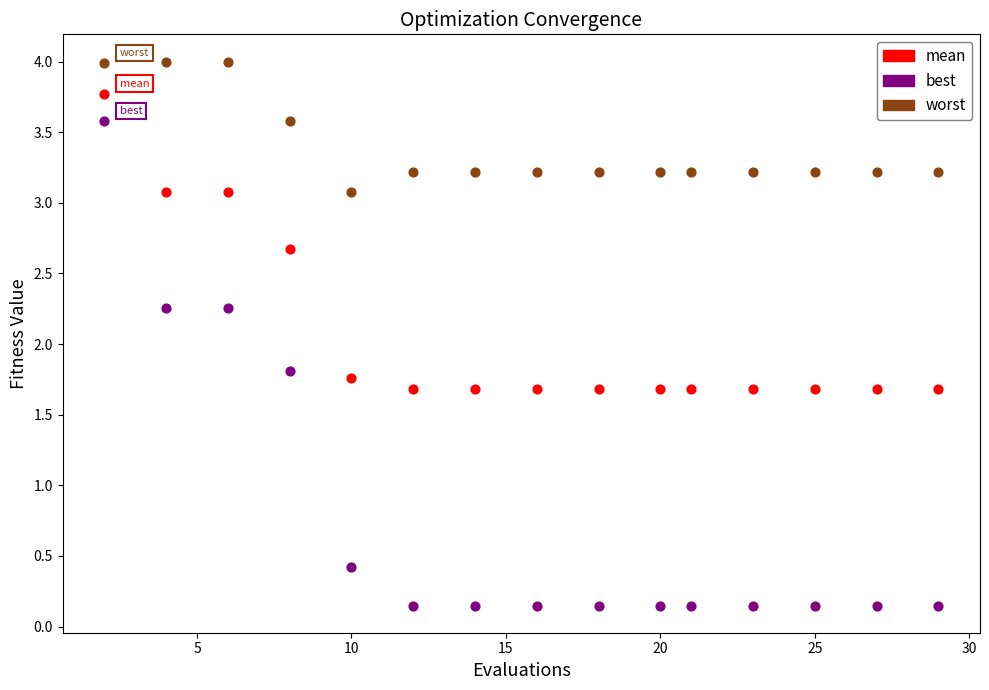

What are all the series names shown in the legend?

mean, best, worst